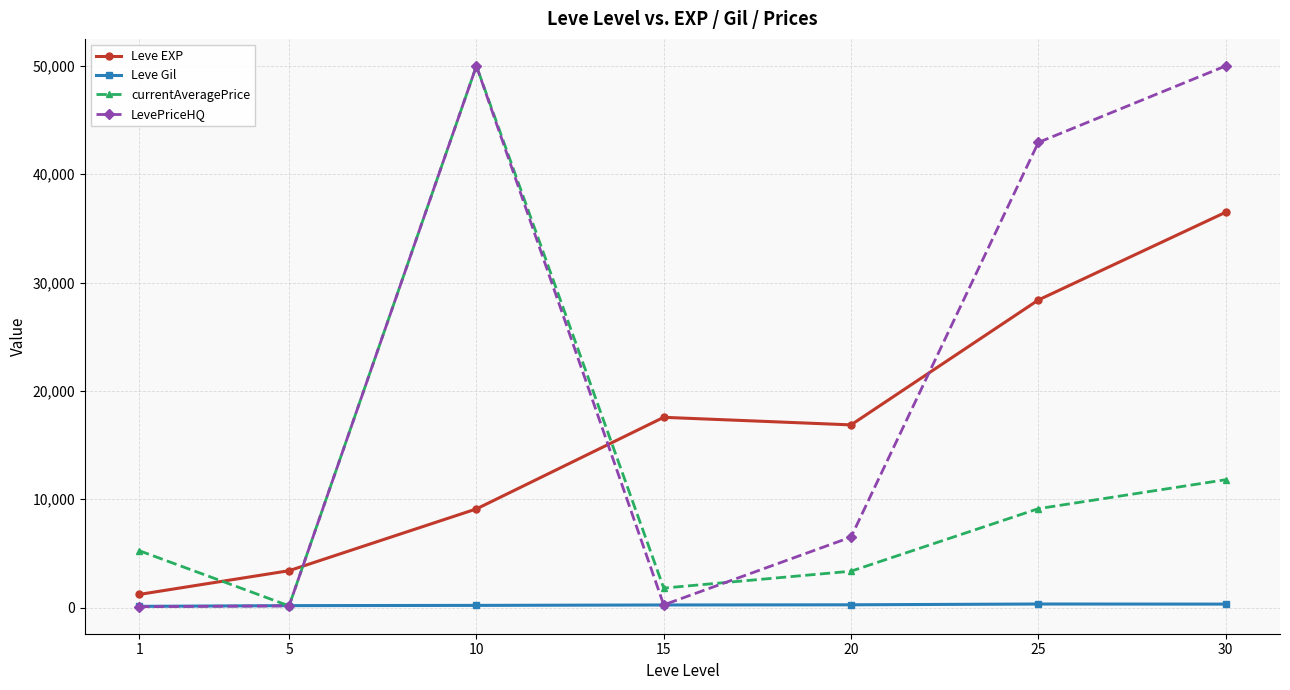

Where does the Leve Gil series first go above 241?

15